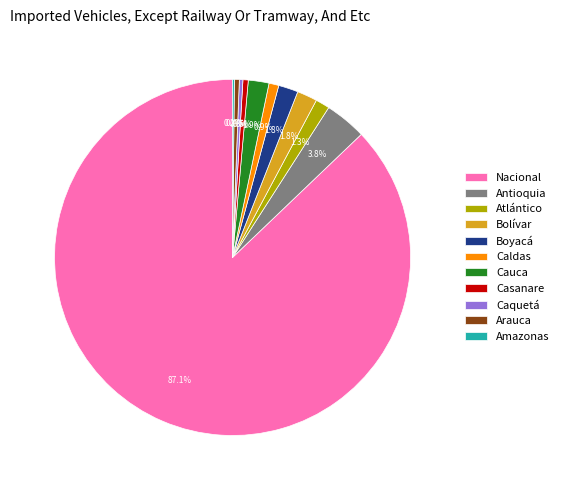

To the nearest percent, what is the difference between the largest and smallest slice percentages?

87%